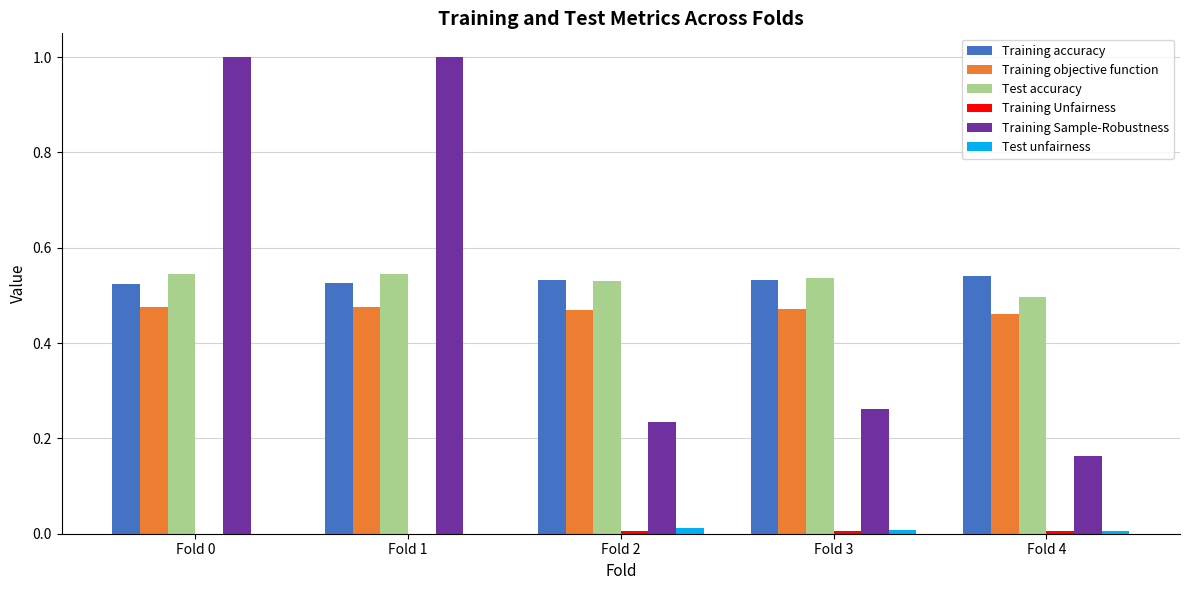

Which series changed the most between Fold 0 and Fold 4?

Training Sample-Robustness